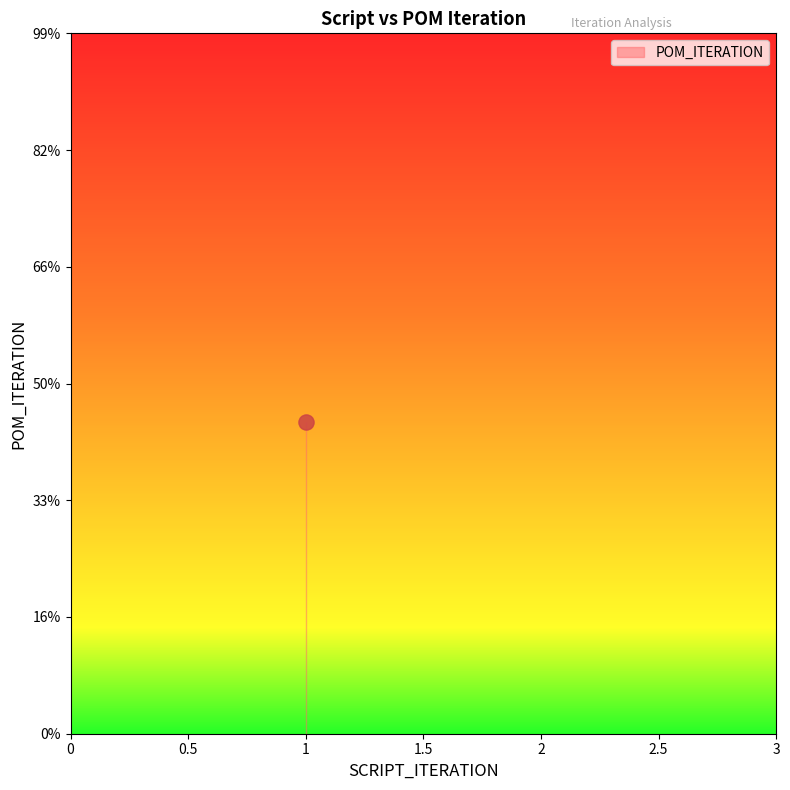

Which has a higher value, 1 or 1?

1